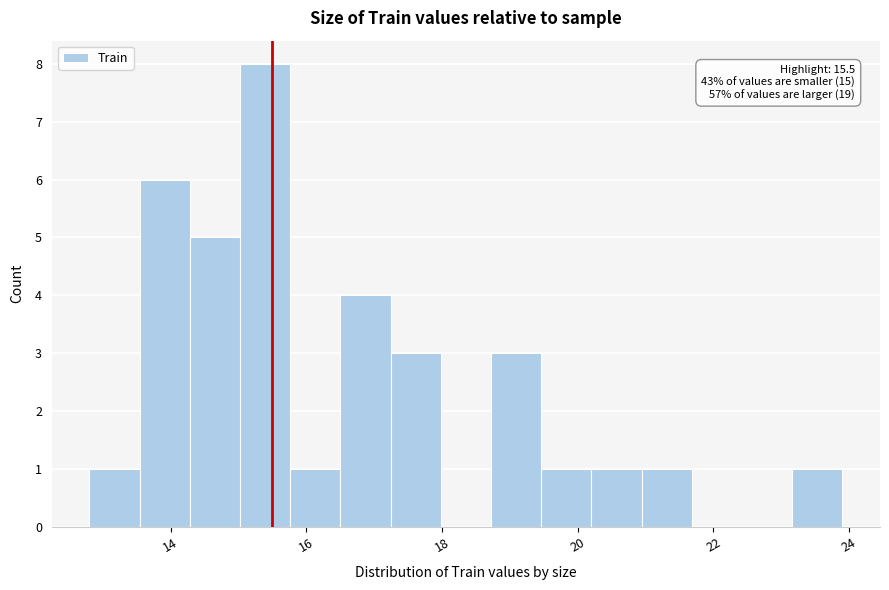

Around what value on the x-axis is the tallest bar? Give the approximate position of its centre, as read against the axis.

15.4